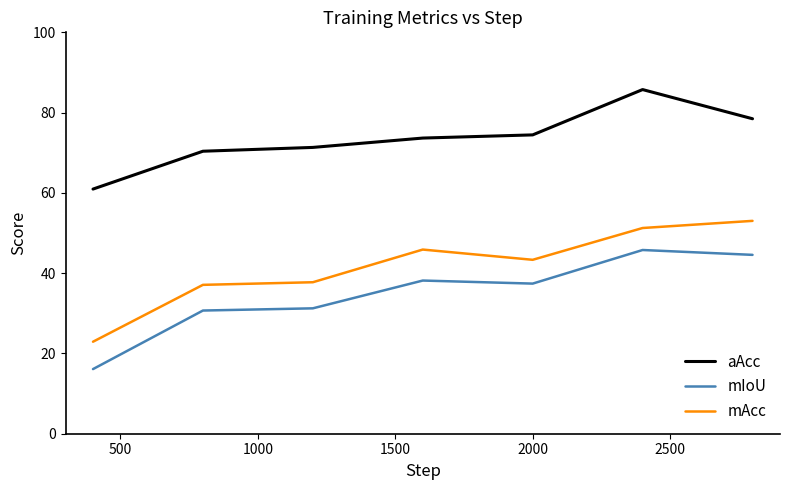

What are all the series names shown in the legend?

aAcc, mIoU, mAcc